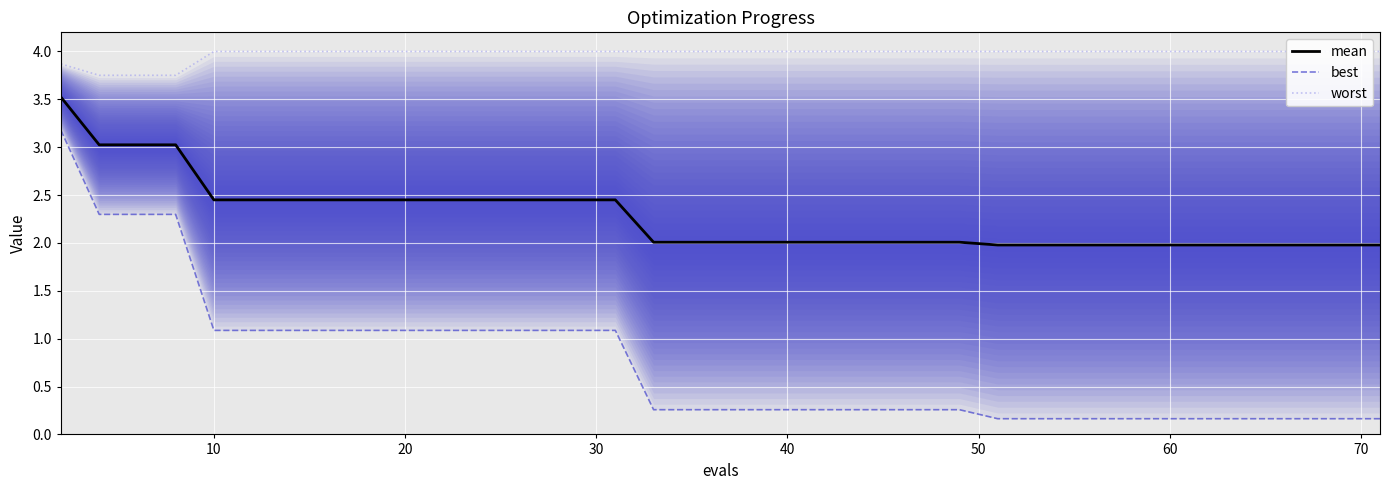

Reading left to right, list all the values displayed in this chart.

mean: 3.5	3.0	3.0	3.0	2.4	2.4	2.4	2.4	2.4	2.4	2.4	2.4	2.4	2.4	2.4	2.4	2.4	2.0	2.0	2.0	2.0	2.0	2.0	2.0	2.0	2.0	2.0	2.0	2.0	2.0	2.0	2.0	2.0	2.0	2.0	2.0	2.0	2.0	2.0	2.0
best: 3.2	2.3	2.3	2.3	1.1	1.1	1.1	1.1	1.1	1.1	1.1	1.1	1.1	1.1	1.1	1.1	1.1	0.3	0.3	0.3	0.3	0.3	0.3	0.3	0.3	0.3	0.3	0.3	0.2	0.2	0.2	0.2	0.2	0.2	0.2	0.2	0.2	0.2	0.2	0.2
worst: 3.9	3.8	3.8	3.8	4.0	4.0	4.0	4.0	4.0	4.0	4.0	4.0	4.0	4.0	4.0	4.0	4.0	4.0	4.0	4.0	4.0	4.0	4.0	4.0	4.0	4.0	4.0	4.0	4.0	4.0	4.0	4.0	4.0	4.0	4.0	4.0	4.0	4.0	4.0	4.0